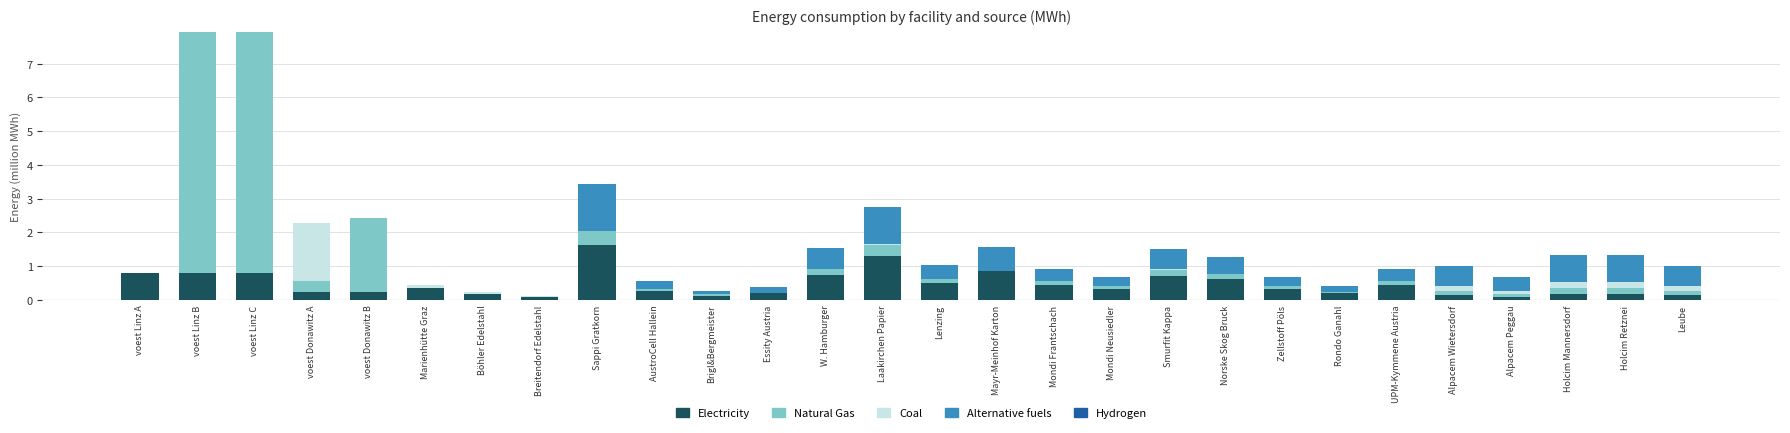

At which label does Electricity reach its peak?

Sappi Gratkorn